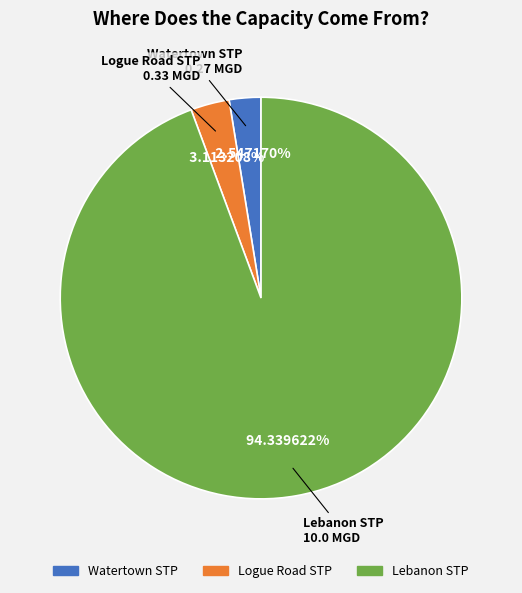

What portion of the pie excludes Lebanon STP?

5.7%